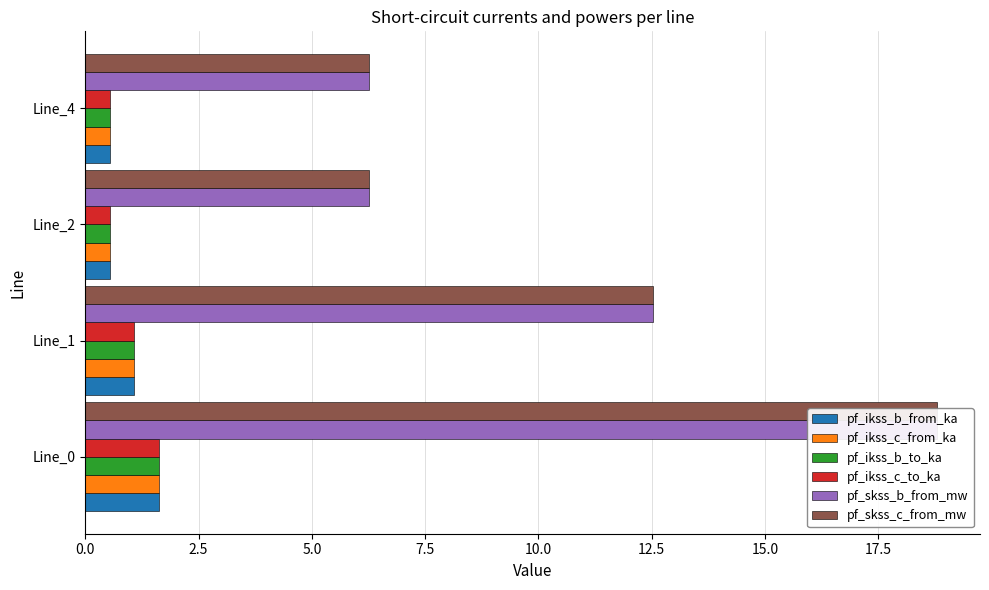

Which has a higher value, Line_4 or Line_2?

Line_4